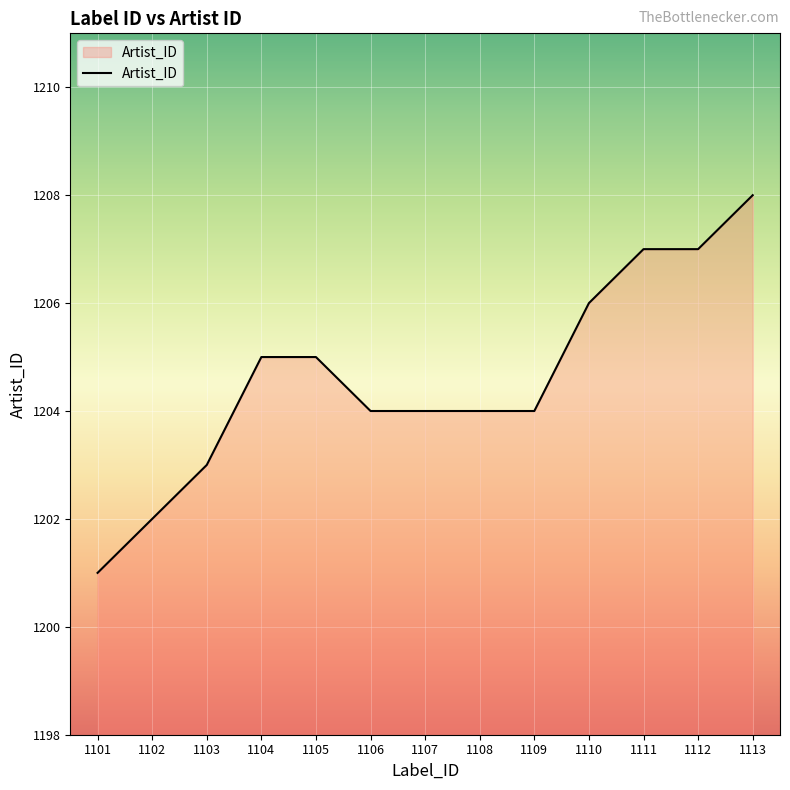

The chart shows a value of 343 at 1101. True or false?

False